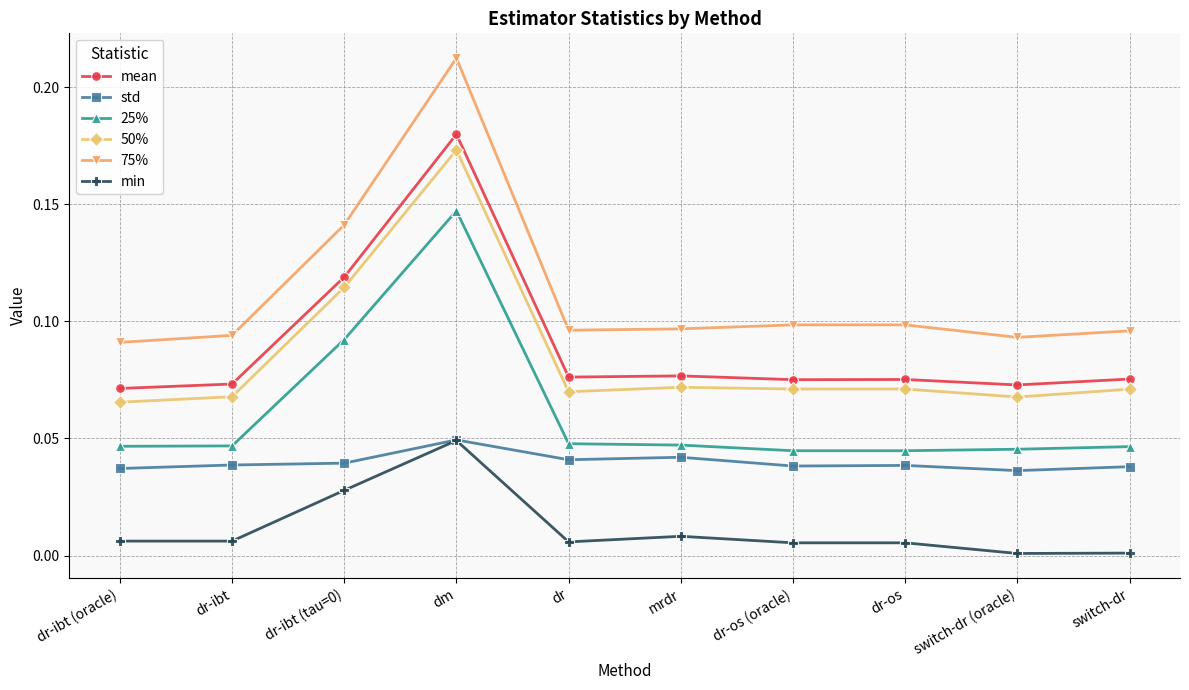

True or false: 50% has more than 0 points higher than both neighbors.

True